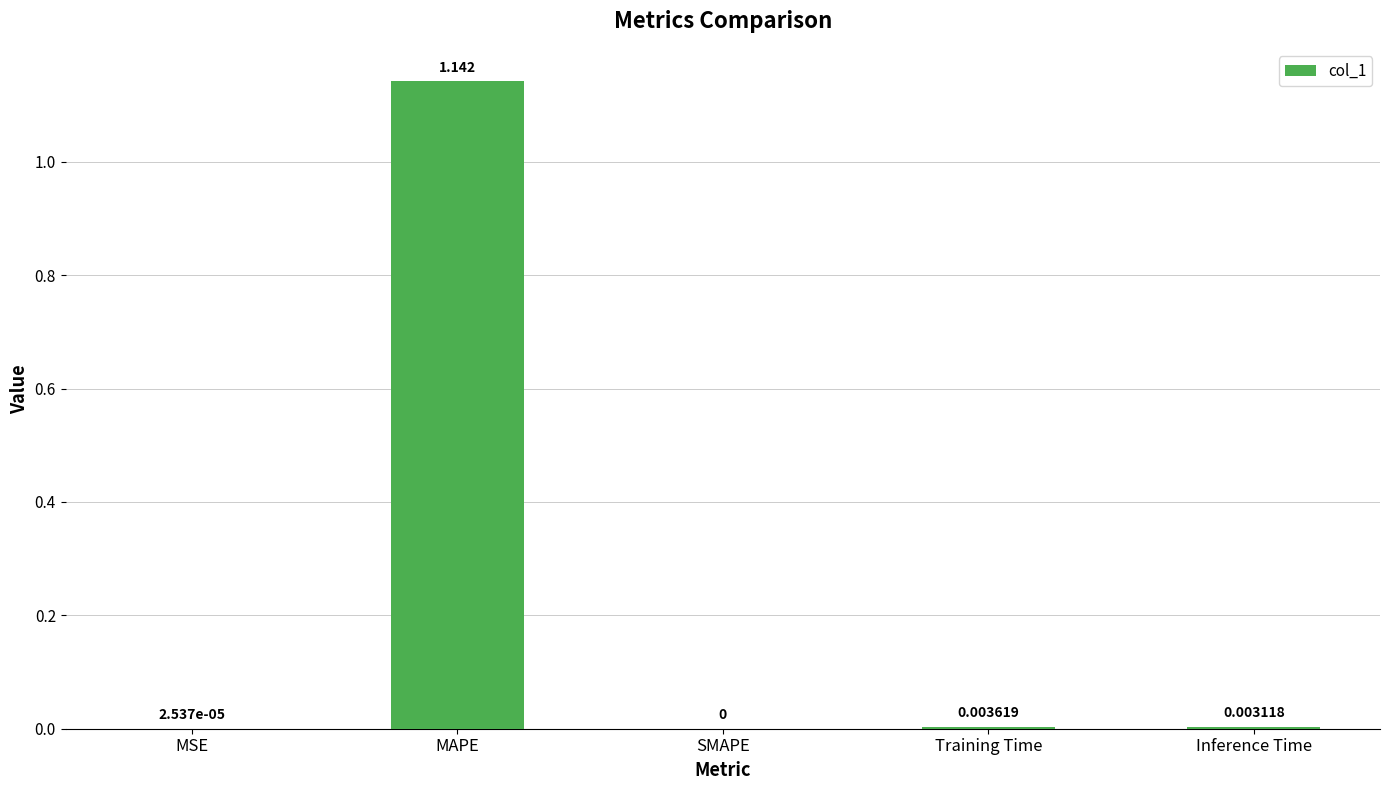

Count the number of values greater than 0.

4